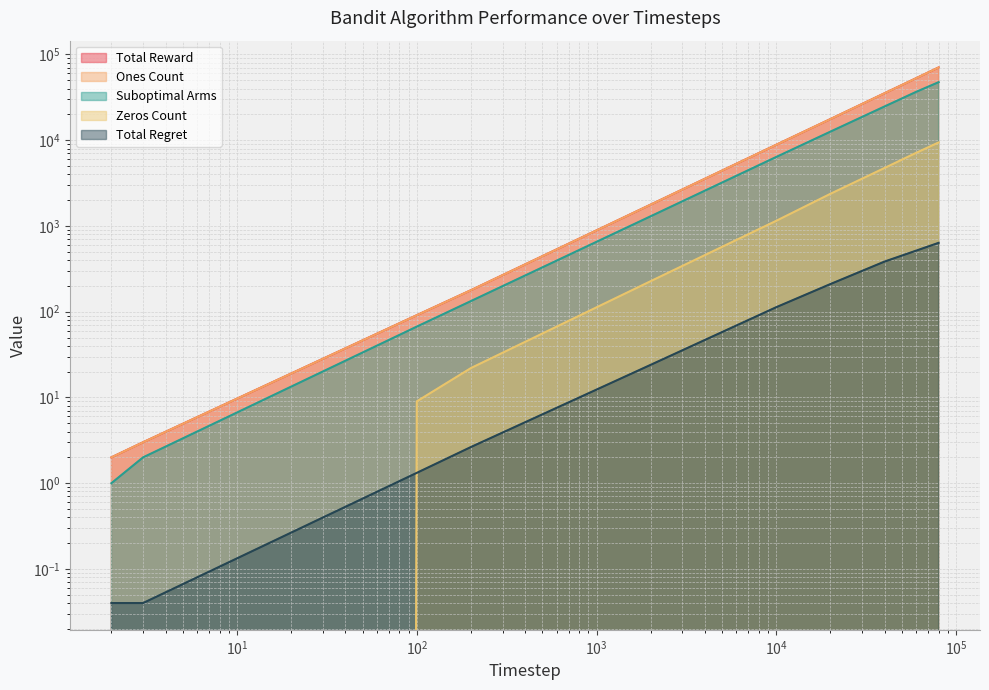

What is the maximum value for Total Regret?

635.4